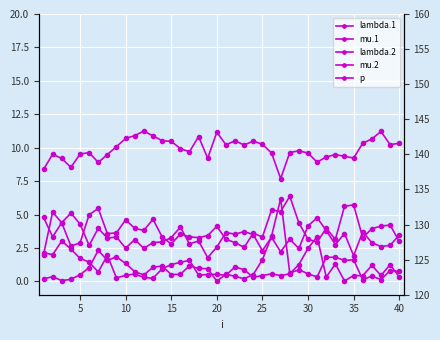

Is it true that mu.1 equals 0.6 at 40?

False